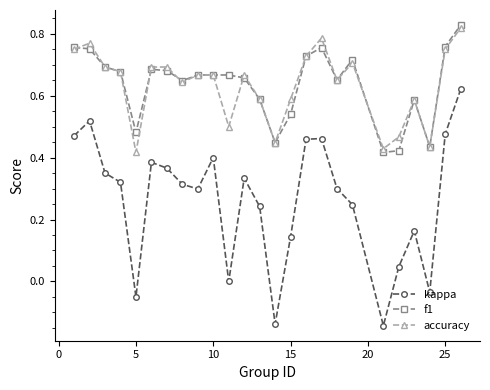

True or false: accuracy and kappa cross at least once.

False